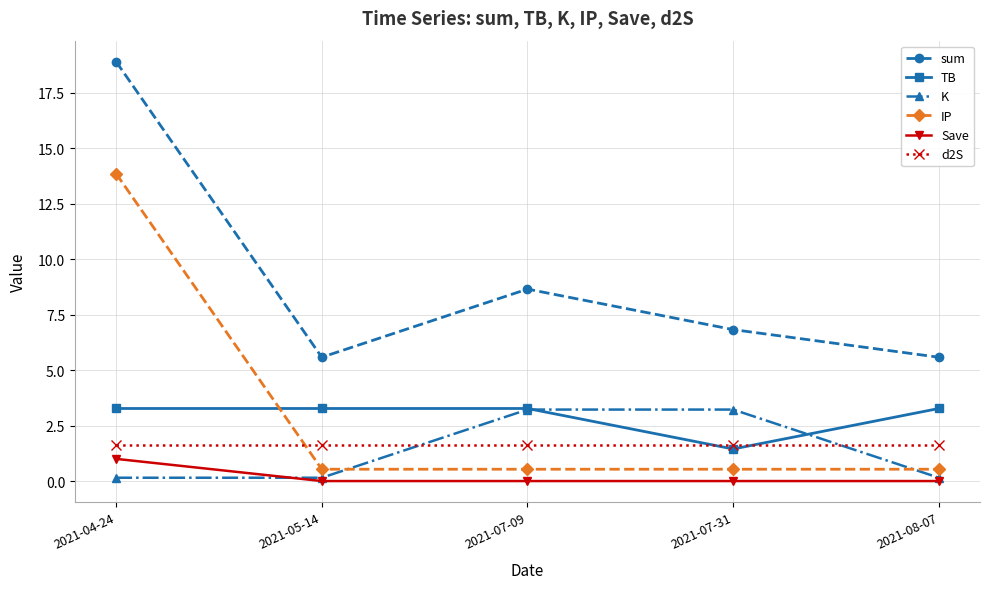

True or false: TB has more than 2 points higher than both neighbors.

False